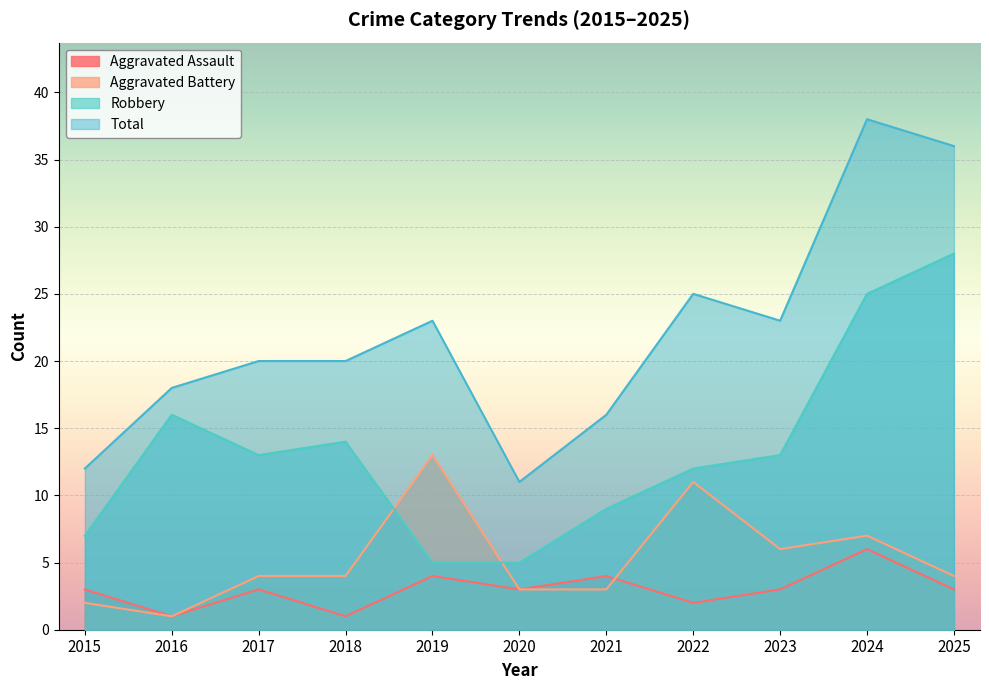

At which category is the sum across all series the highest?

2024